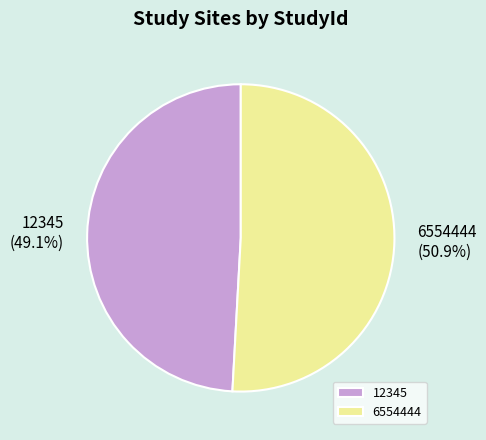

Between 12345 and 6554444, which is larger?

6554444